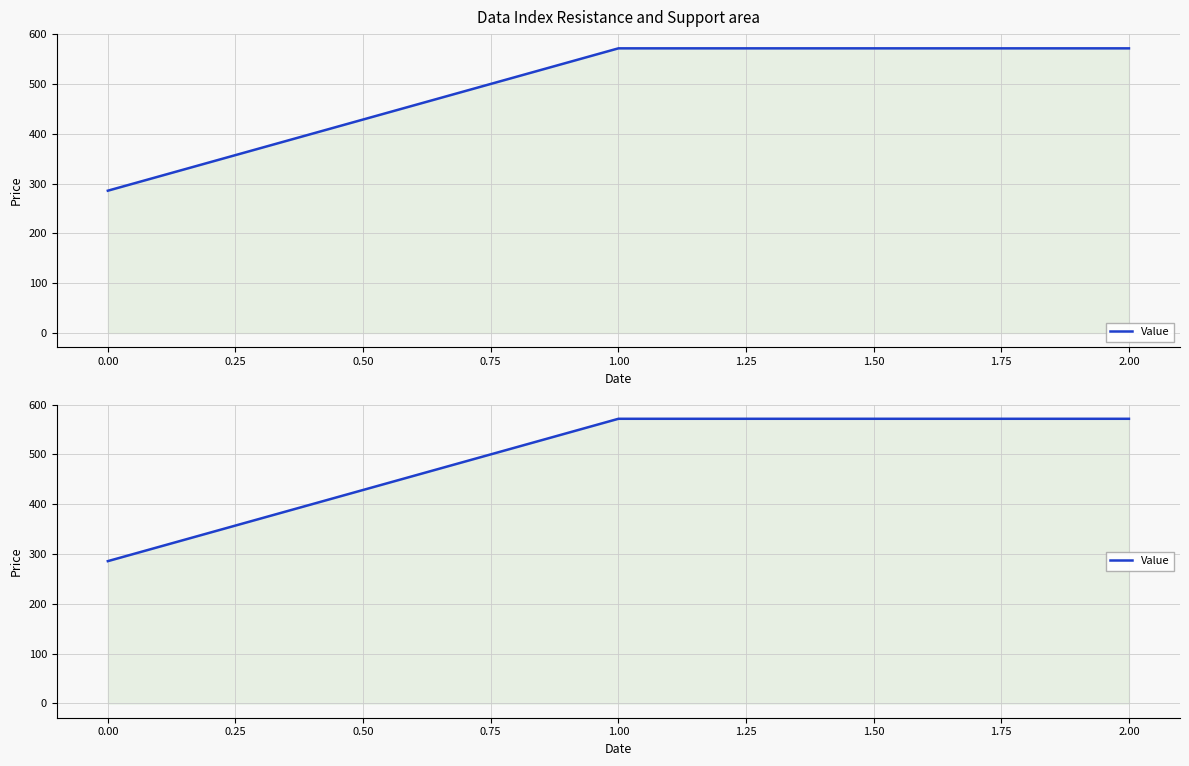

Reading right to left, list all the values displayed in this chart.

571.4	571.4	285.7